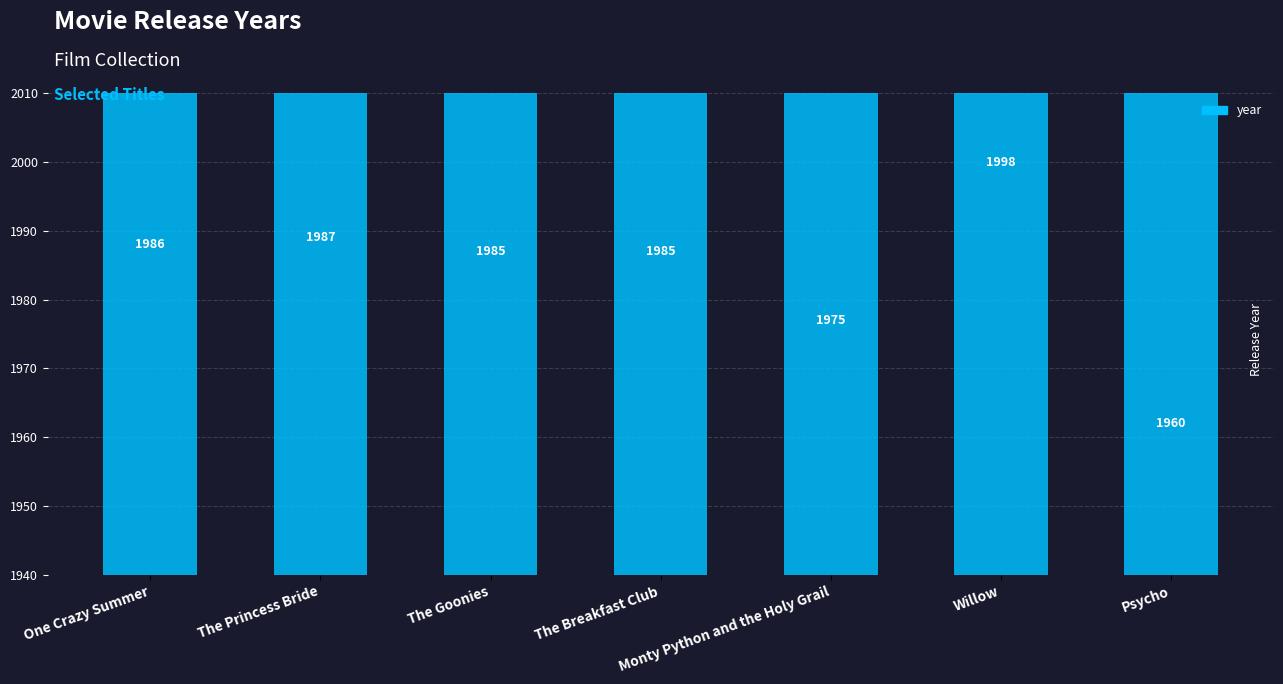

True or false: the data shows 1960 at Psycho.

True